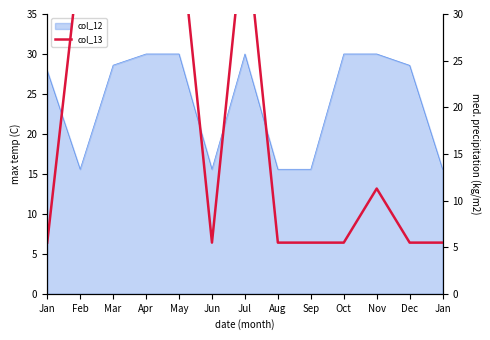

What is the label of the 8th point from the left?

Aug